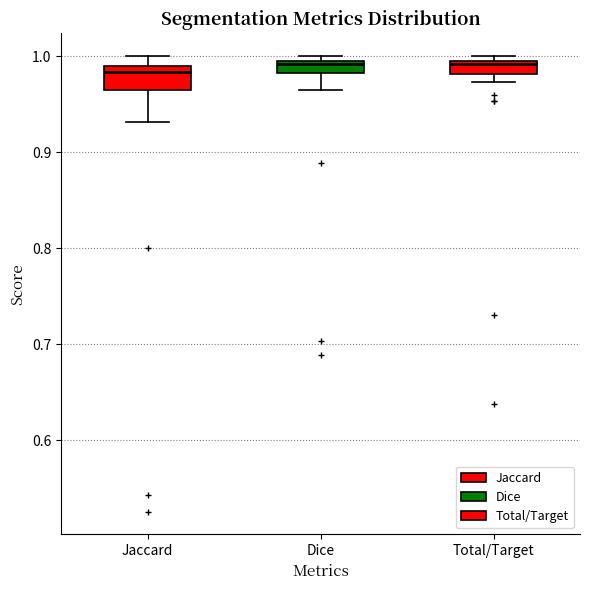

Which box is the tallest, from its lower edge to its upper edge?

Jaccard